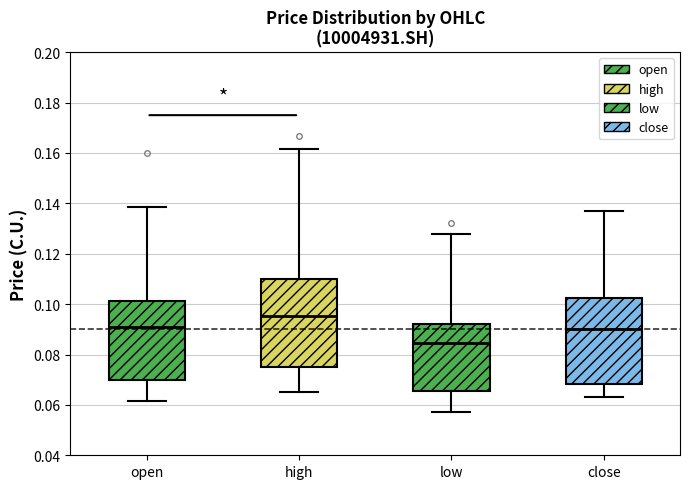

Reading left to right, transcribe this box plot: for each box, give where its median line is, the range the box spans, and where its two whiskers end, as read against the y-axis. The values are not printed on the chart, so give them approximately, as read against the axis.

open: median 0.092, box 0.070 to 0.102, whiskers 0.062 to 0.138
high: median 0.096, box 0.074 to 0.110, whiskers 0.066 to 0.162
low: median 0.084, box 0.066 to 0.092, whiskers 0.058 to 0.128
close: median 0.090, box 0.068 to 0.102, whiskers 0.064 to 0.138